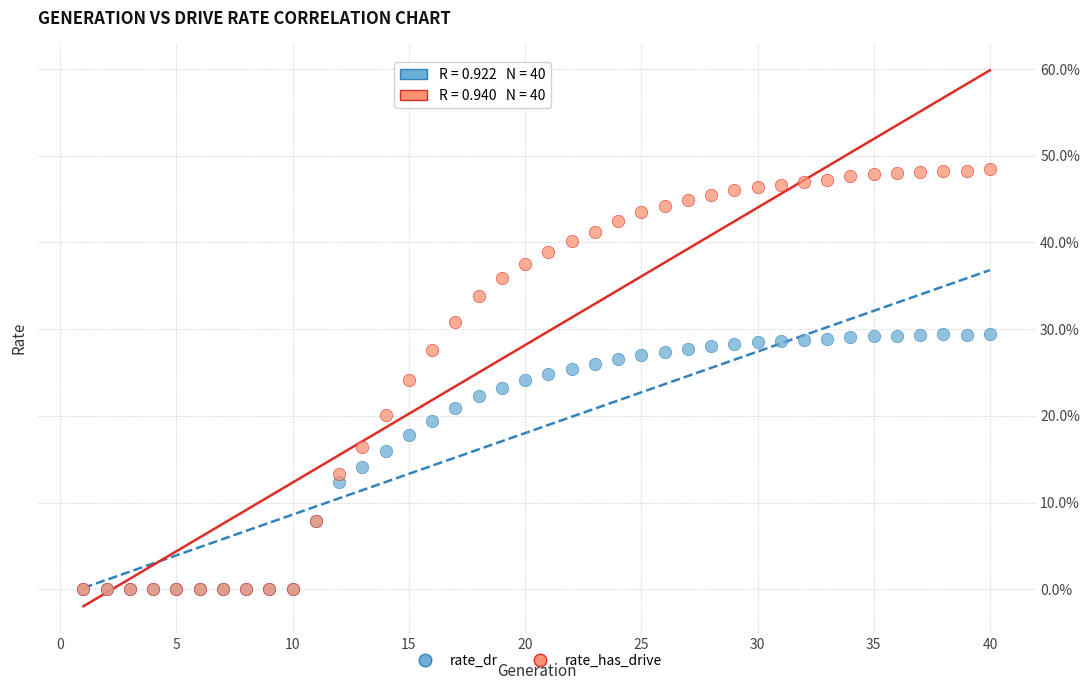

What are all the series names shown in the legend?

rate_dr, rate_has_drive